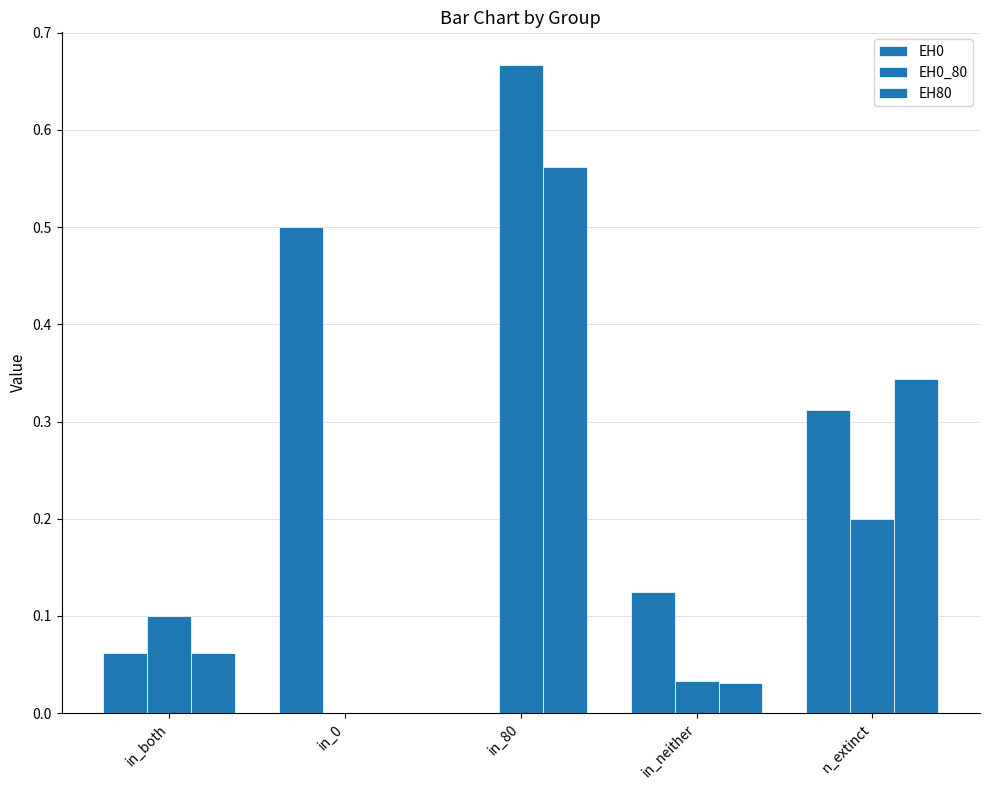

What is the spread (max minus min) of values at n_extinct?

0.1